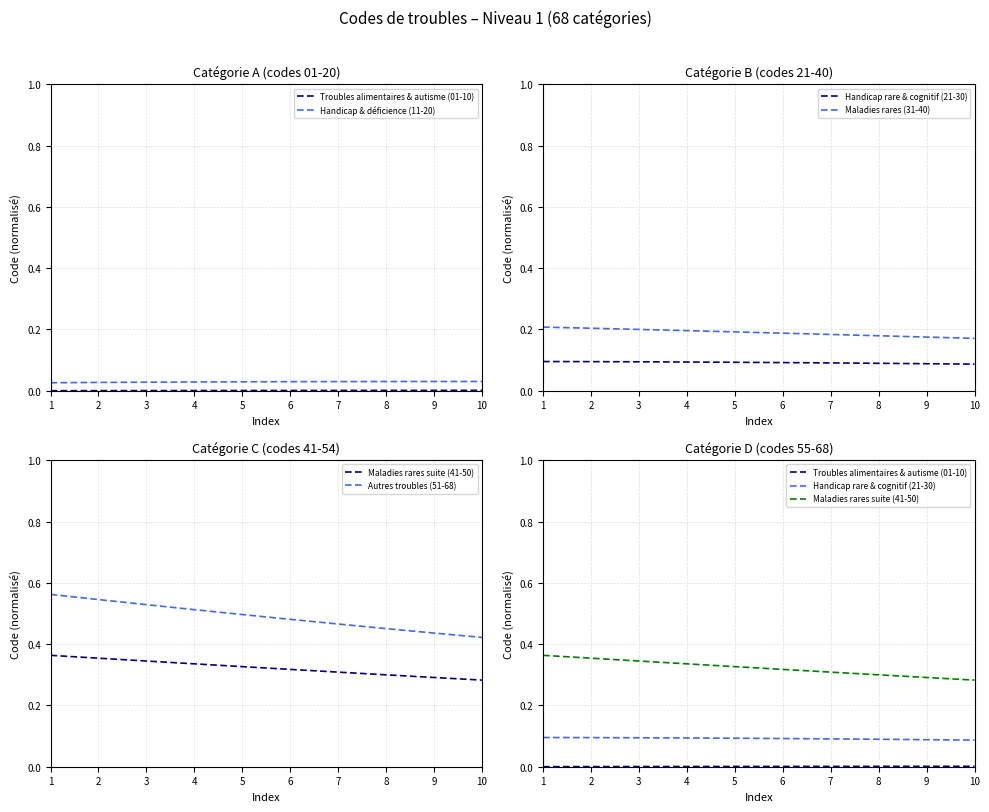

What is the lowest value of the Handicap rare & cognitif (21-30) series?

0.1